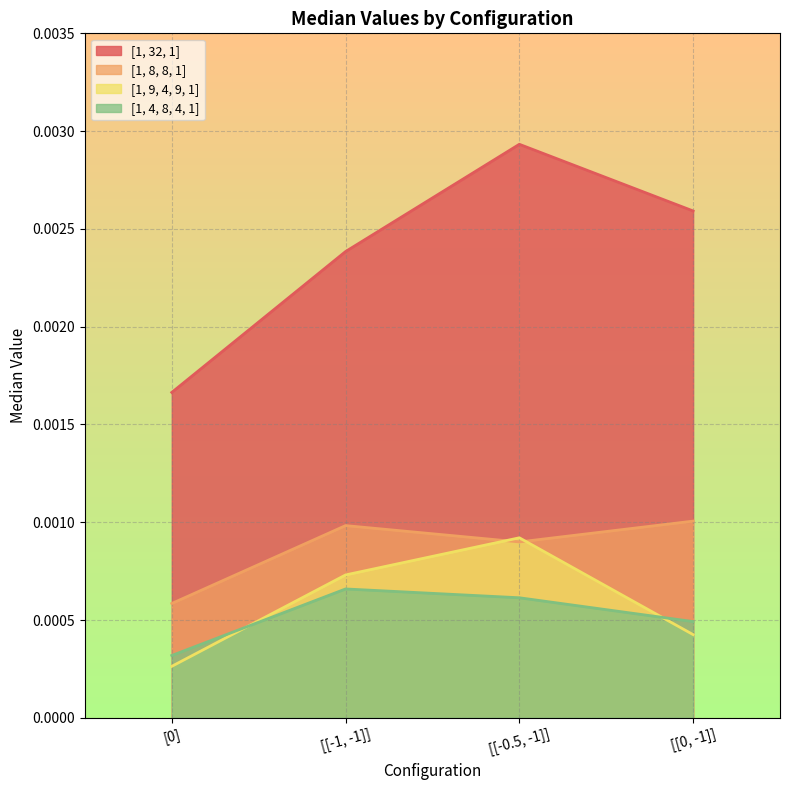

Which has a higher value, [[0, -1]] or [[-0.5, -1]]?

[[-0.5, -1]]